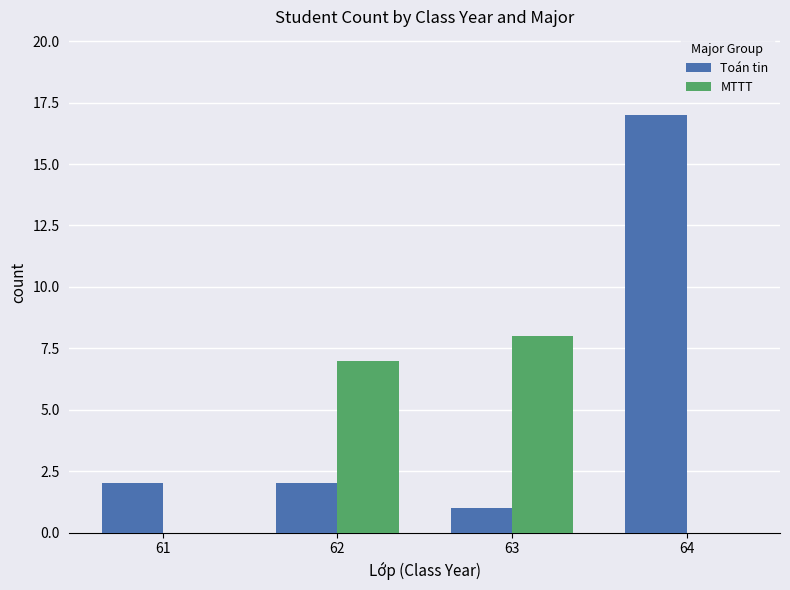

Which series has the largest total across all categories?

Toán tin